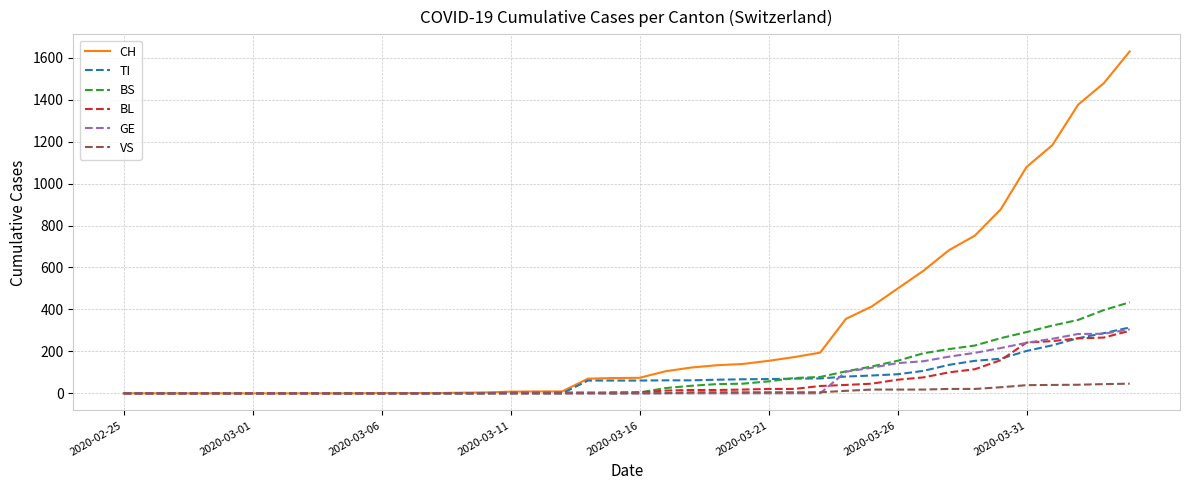

Which series has the largest total across all categories?

CH